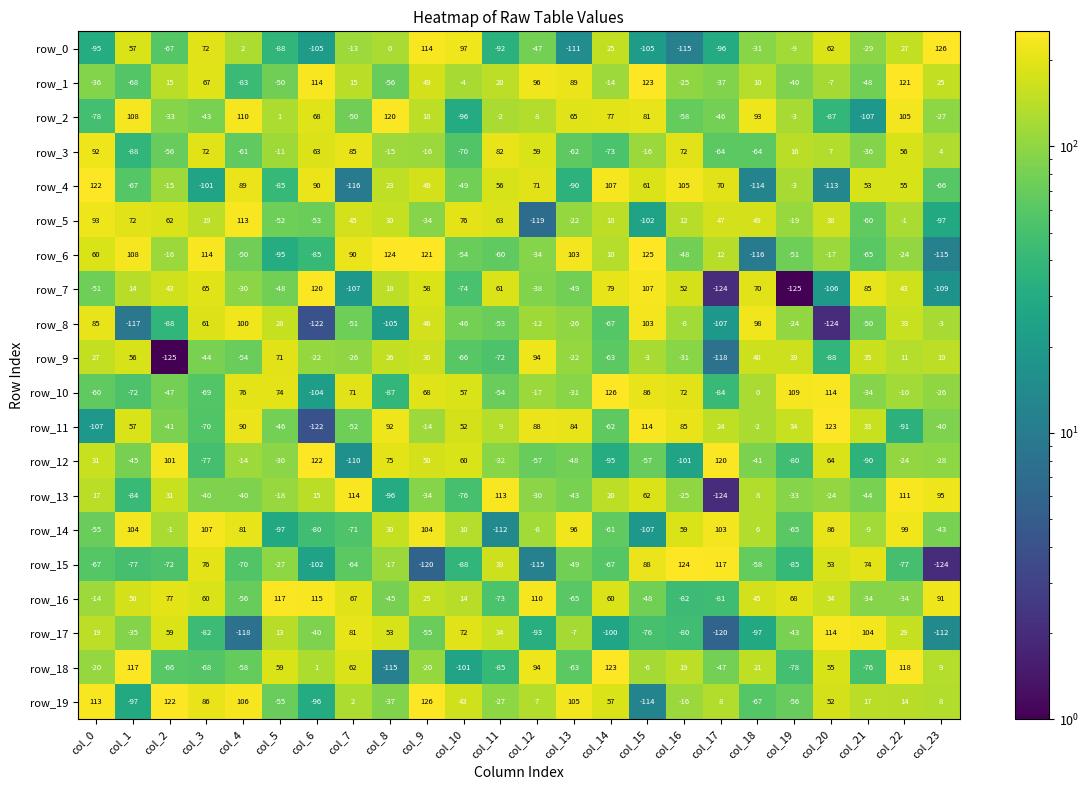

Read the row_2 value at col_6, to the nearest 50.

50